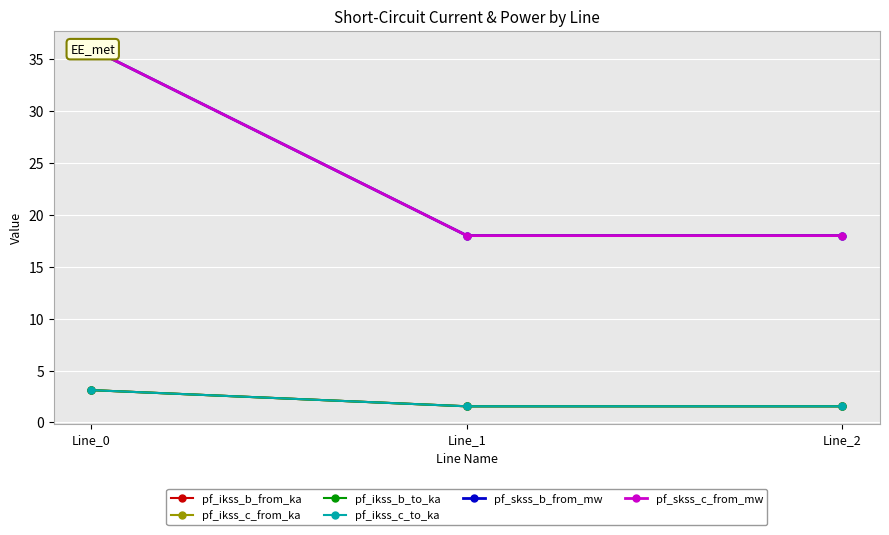

Which series has the largest total across all categories?

pf_skss_c_from_mw